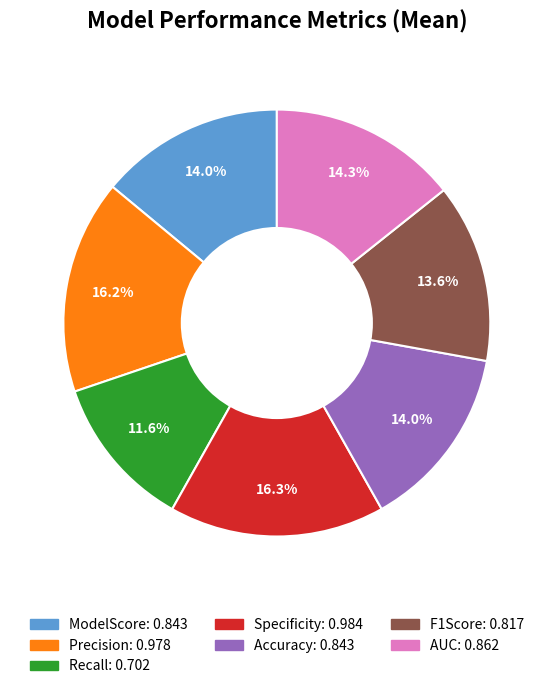

What percentage is NOT represented by Accuracy?

86.0%